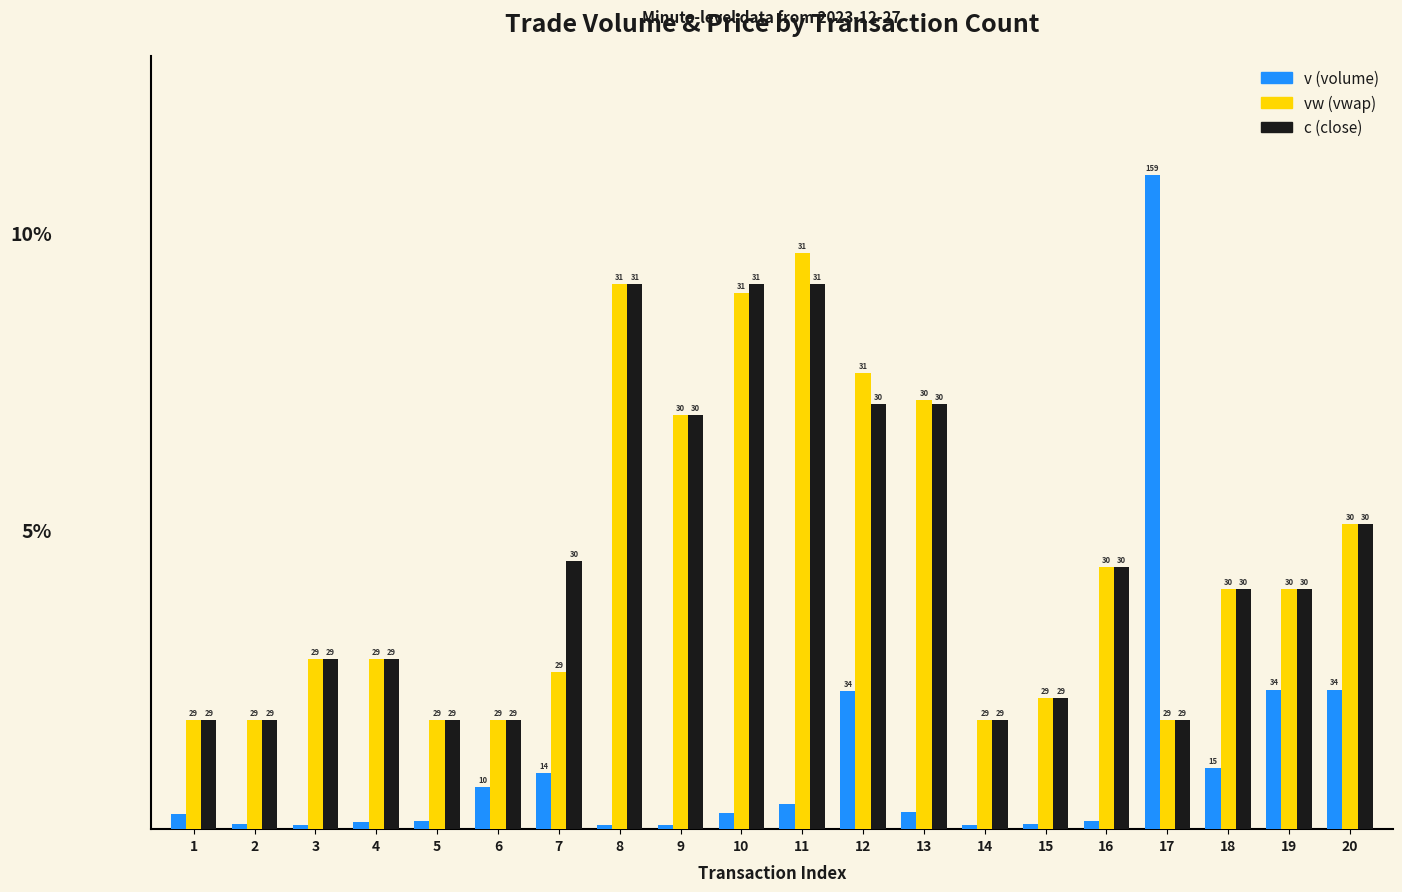

What are all the series names shown in the legend?

v (volume), vw (vwap), c (close)